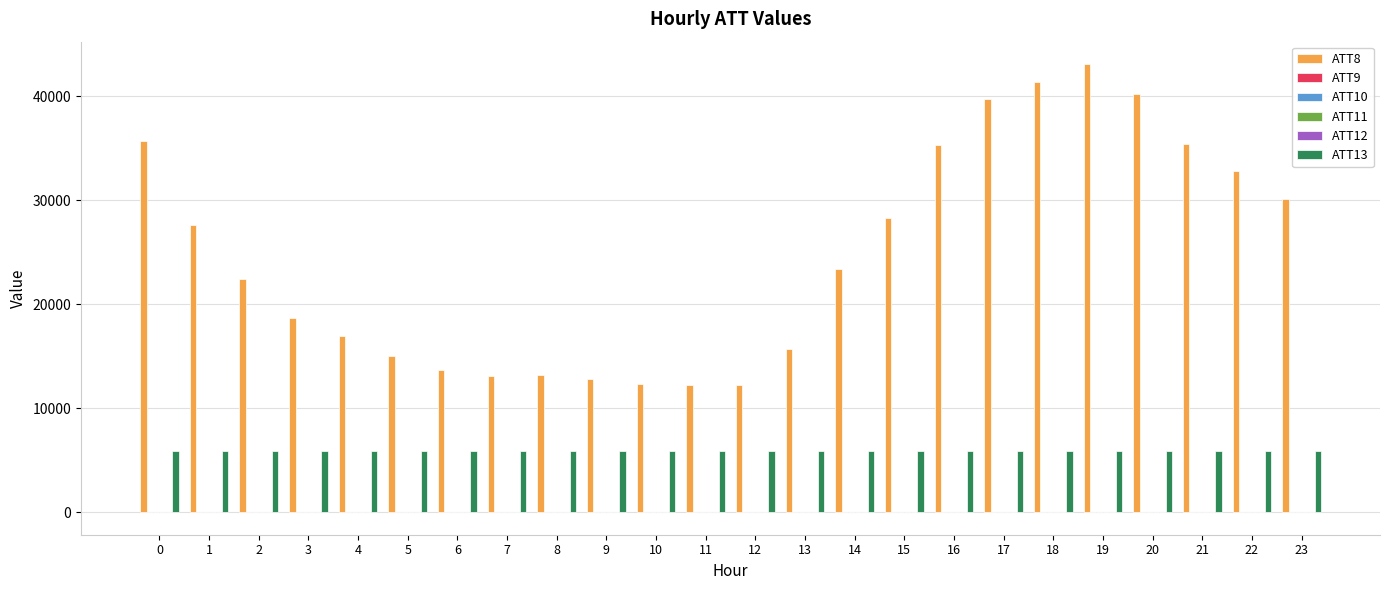

Which category has the highest value across all series?

19